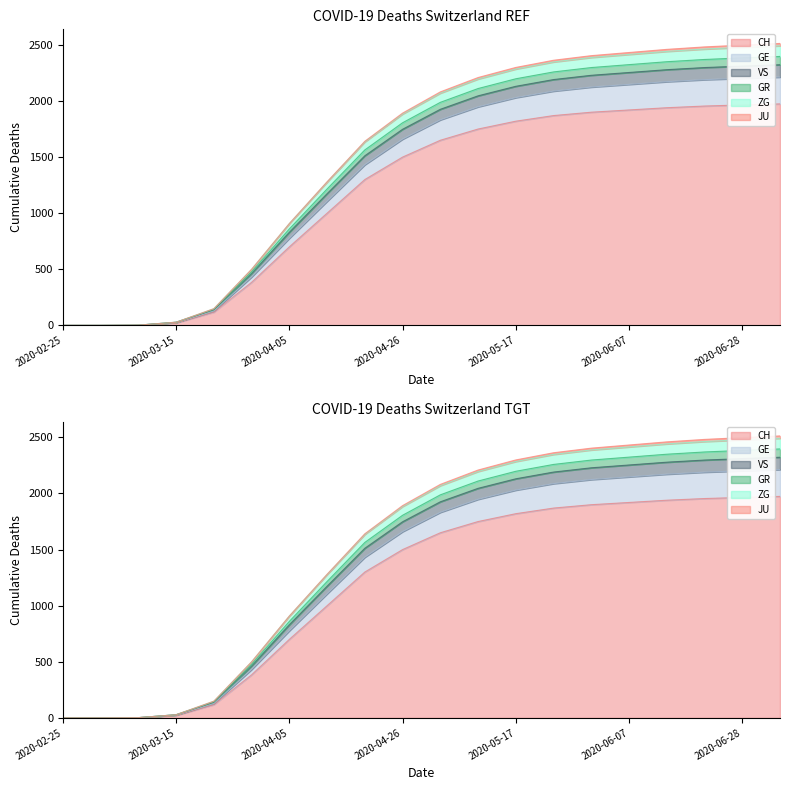

What position from the left is 2020-05-31?

15